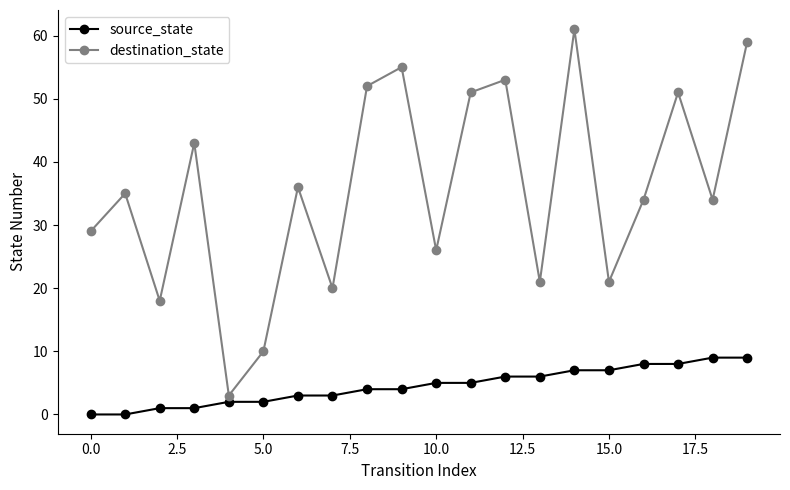

List the series in order of their overall mean, highest first.

destination_state, source_state